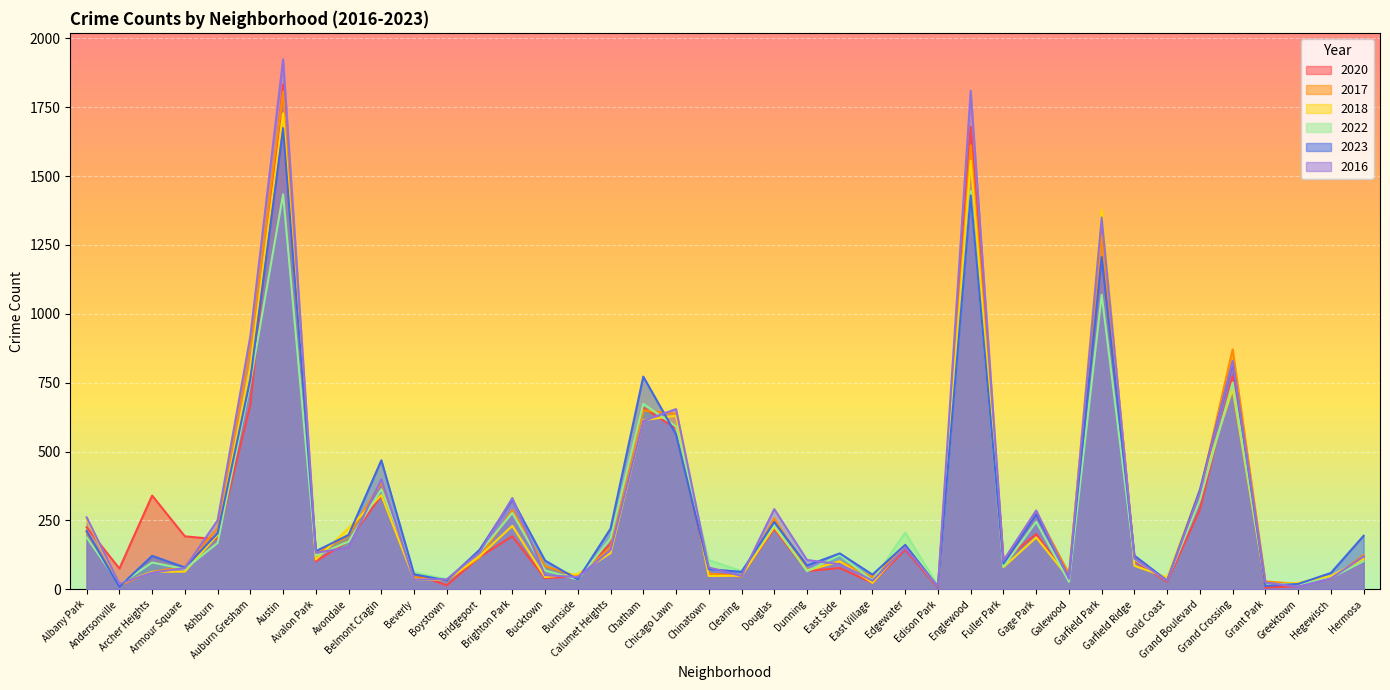

Where is the first local maximum for 2017?

Austin